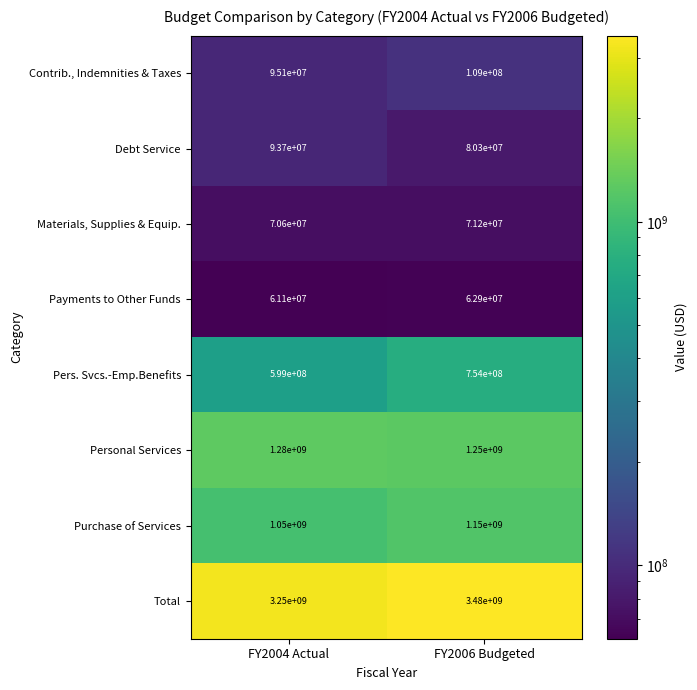

Is it true that Debt Service equals 143862797 at FY2006 Budgeted?

False